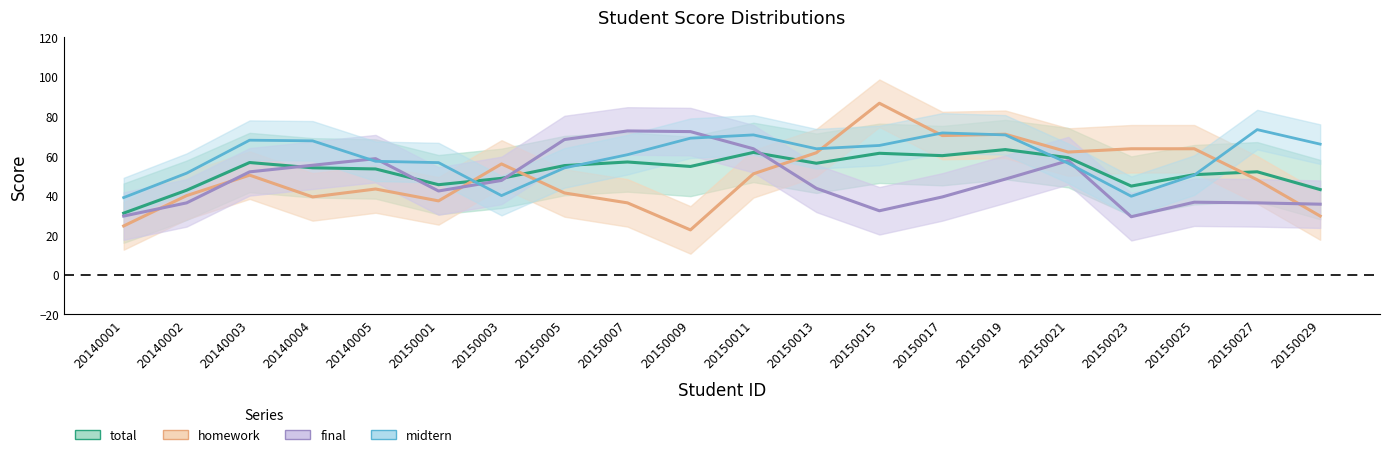

Does the chart display data point markers on the line(s)?

No